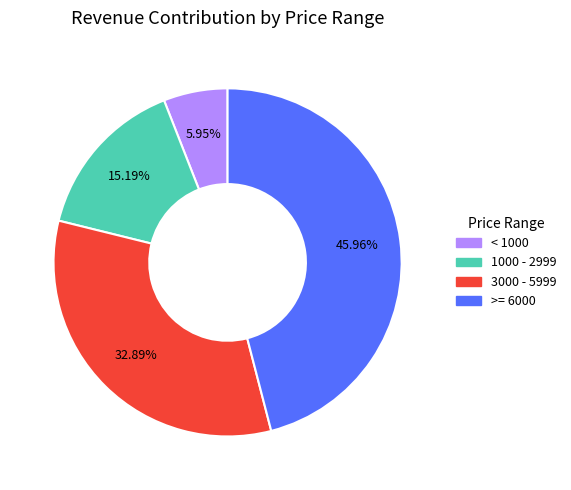

Count the number of slices in the pie.

4